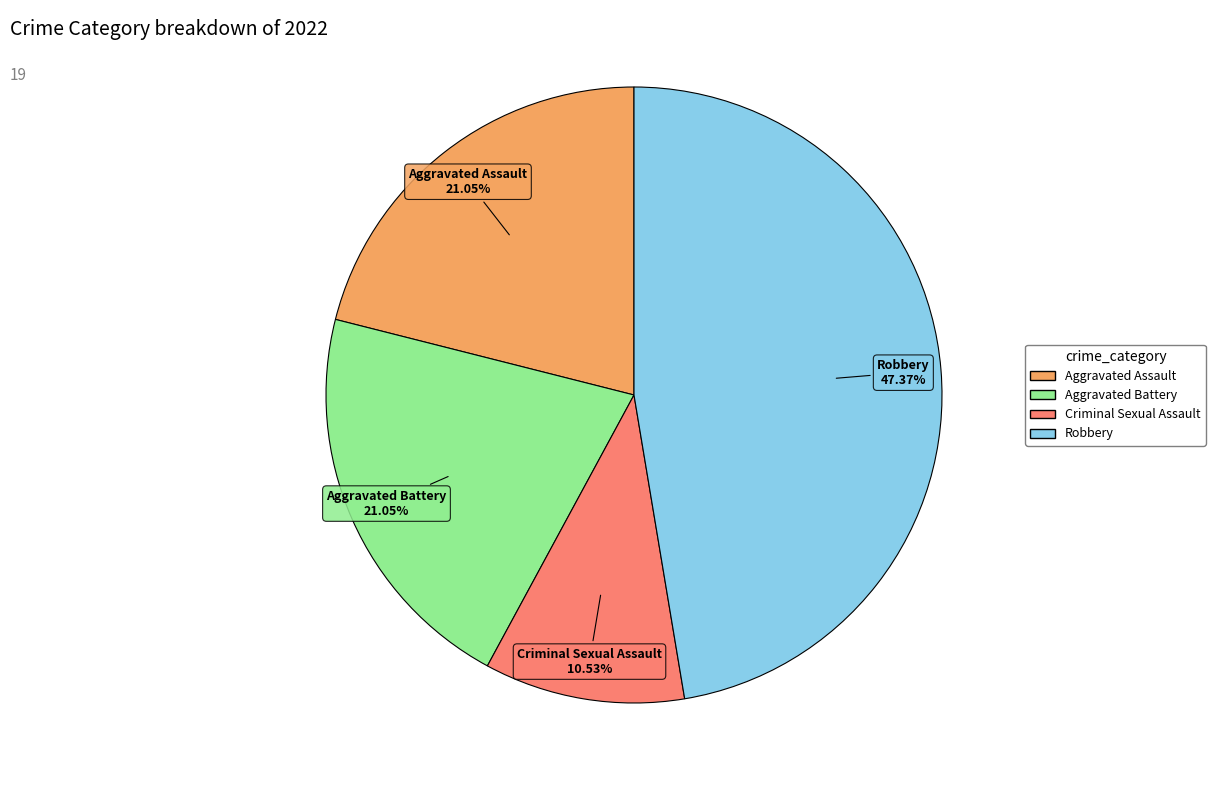

Approximately how many times larger is the value at Aggravated Battery compared to Robbery?

0.4